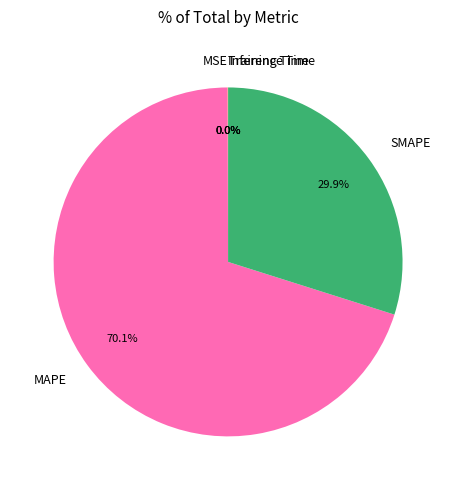

What is the largest slice in the pie chart?

MAPE